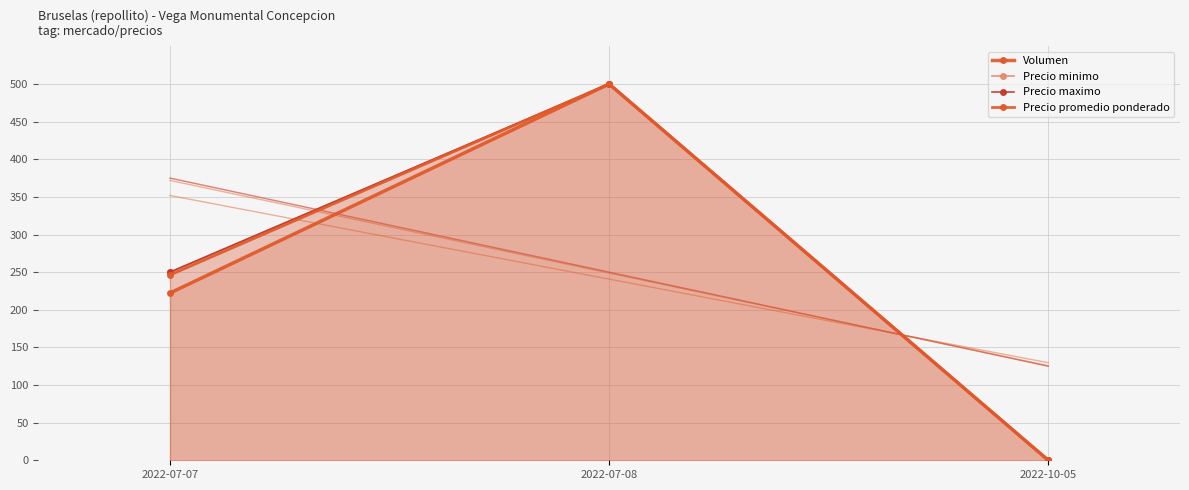

What are all the series names shown in the legend?

Volumen, Precio minimo, Precio maximo, Precio promedio ponderado